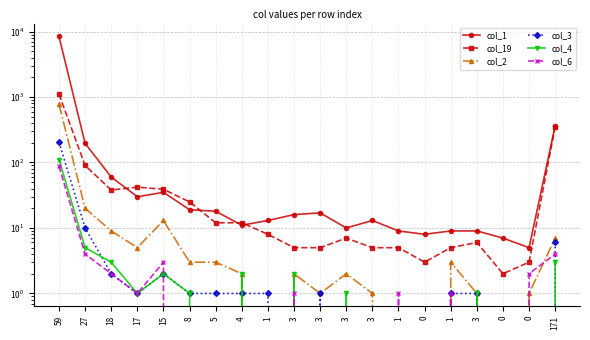

What is the maximum value shown in the chart?

8429